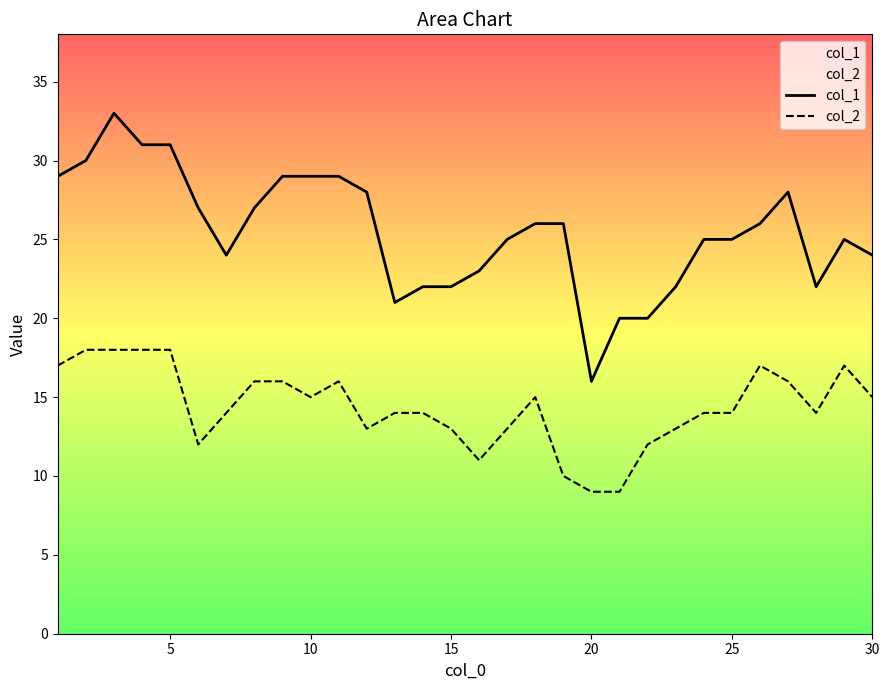

Reading left to right, what are all the values shown in this chart?

col_1: 29	30	33	31	31	27	24	27	29	29	29	28	21	22	22	23	25	26	26	16	20	20	22	25	25	26	28	22	25	24
col_2: 17	18	18	18	18	12	14	16	16	15	16	13	14	14	13	11	13	15	10	9	9	12	13	14	14	17	16	14	17	15